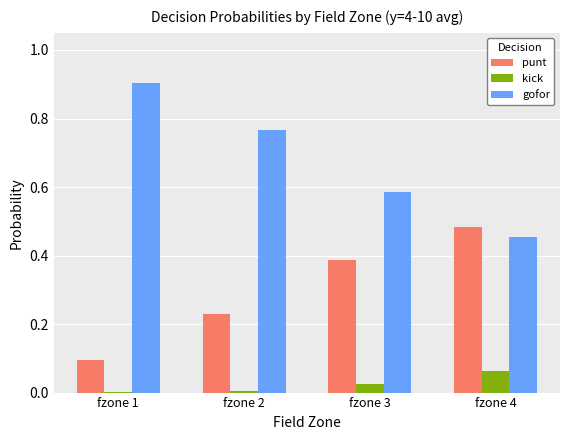

How many data points does each series have?

4